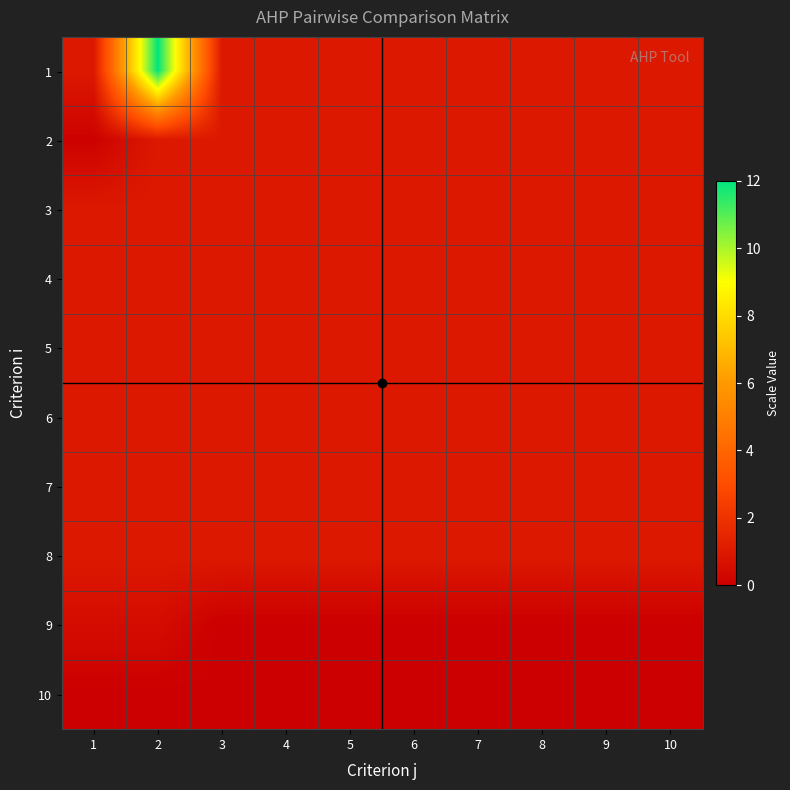

What is the greatest value displayed?

12.0